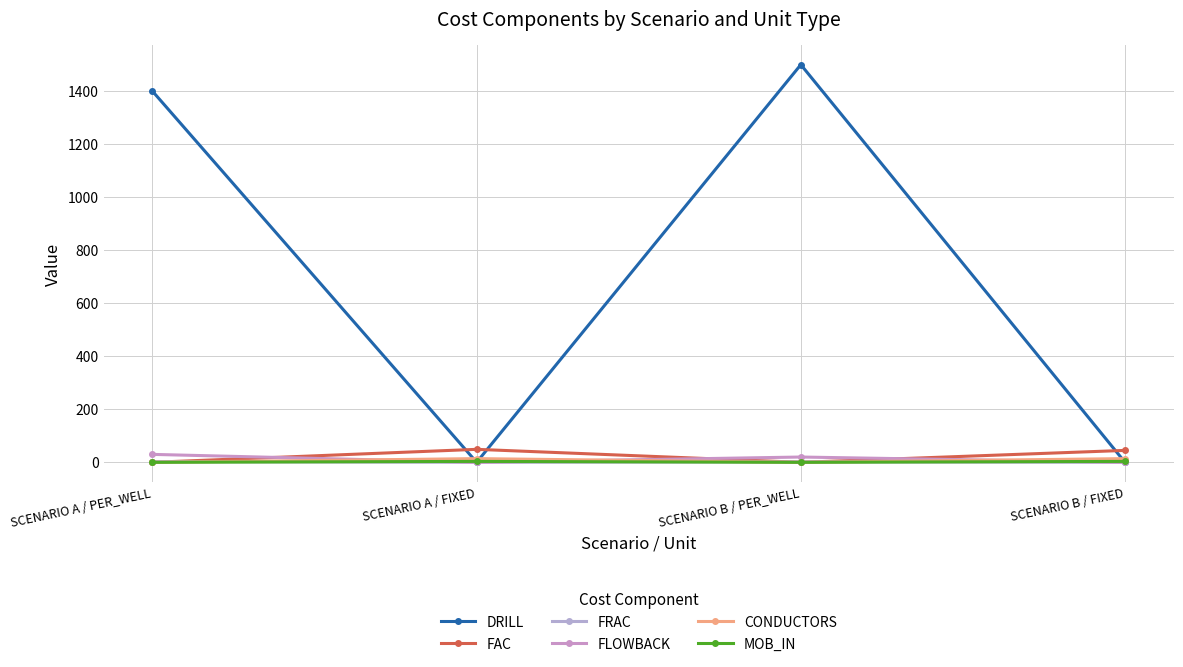

Which series has the largest range (max minus min)?

DRILL